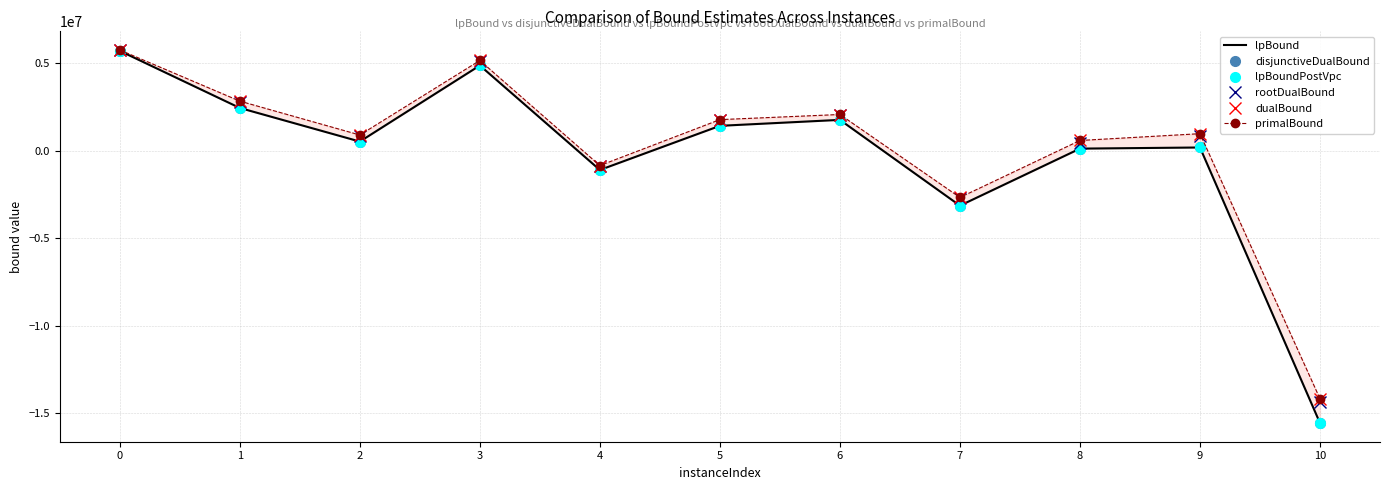

Is the value of disjunctiveDualBound at 8 greater than the value of lpBound at 6?

No